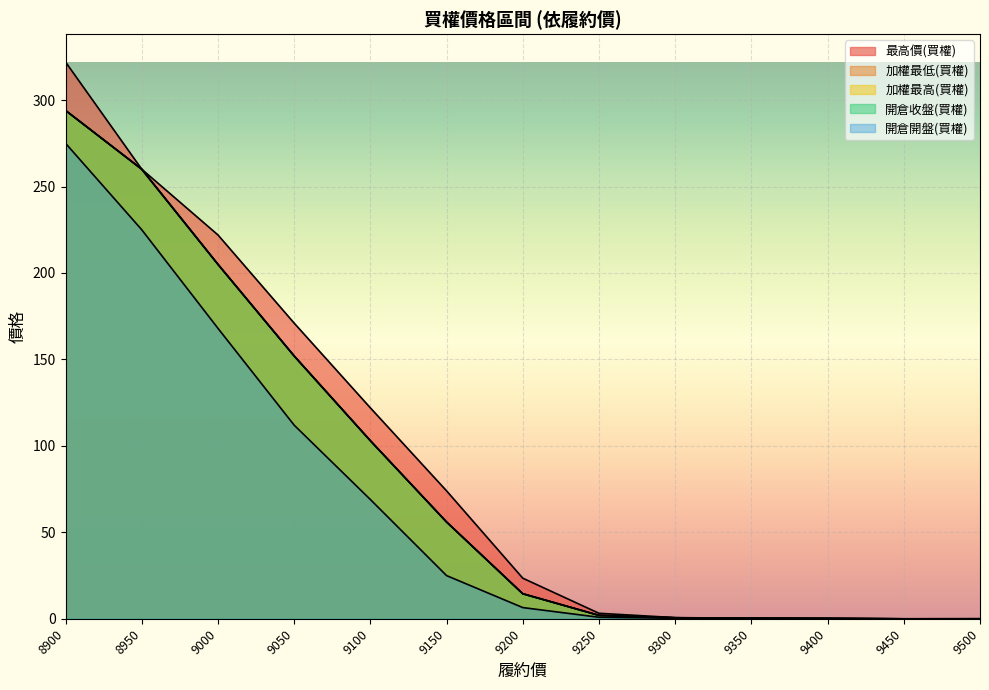

What is the spread (max minus min) of values at 9150?

49.0